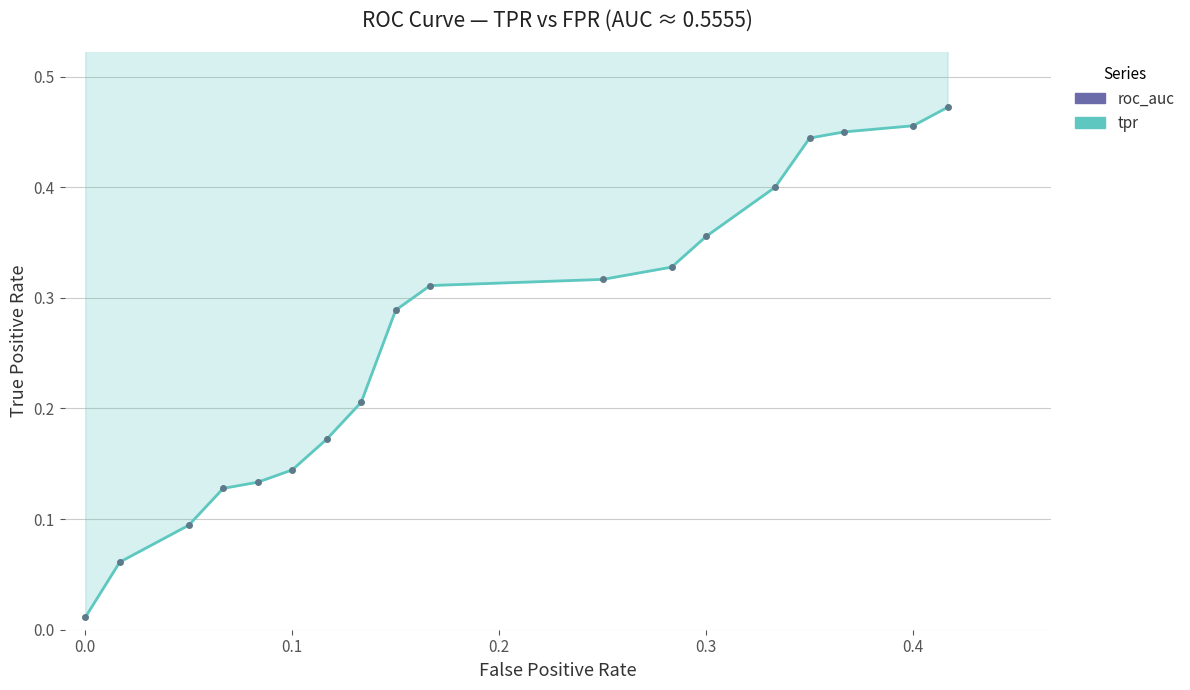

What are all the series names shown in the legend?

tpr, roc_auc